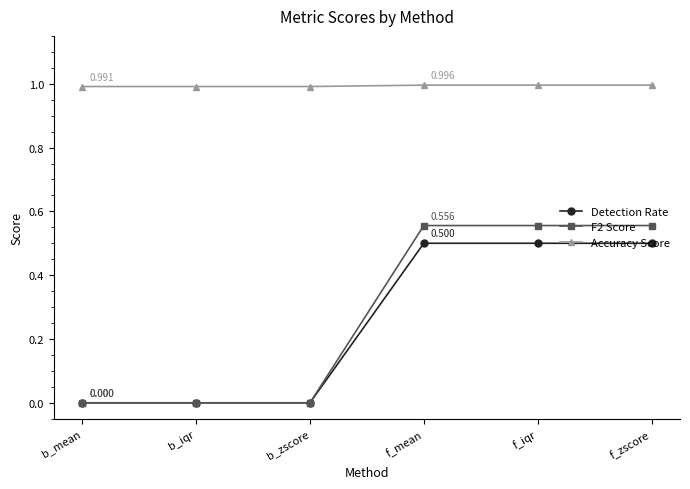

What is the label of the 6th point from the right?

b_mean